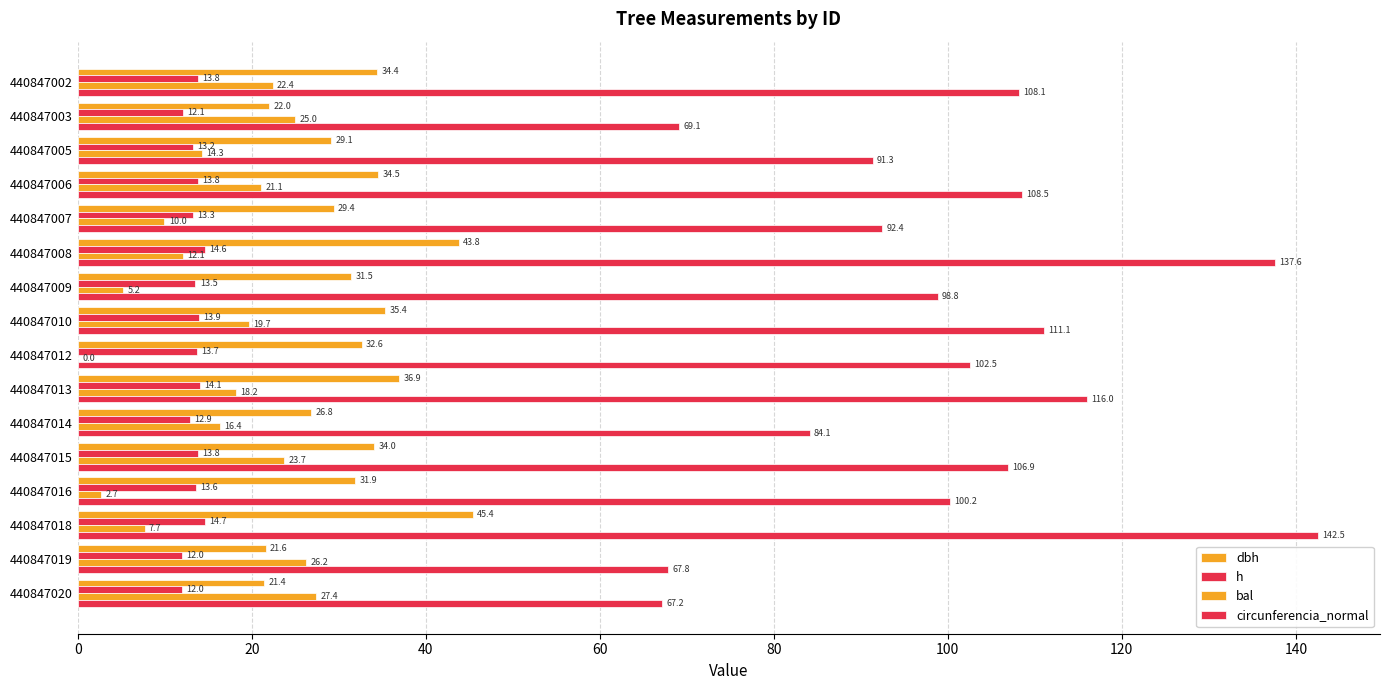

Count the number of data series in this chart.

4